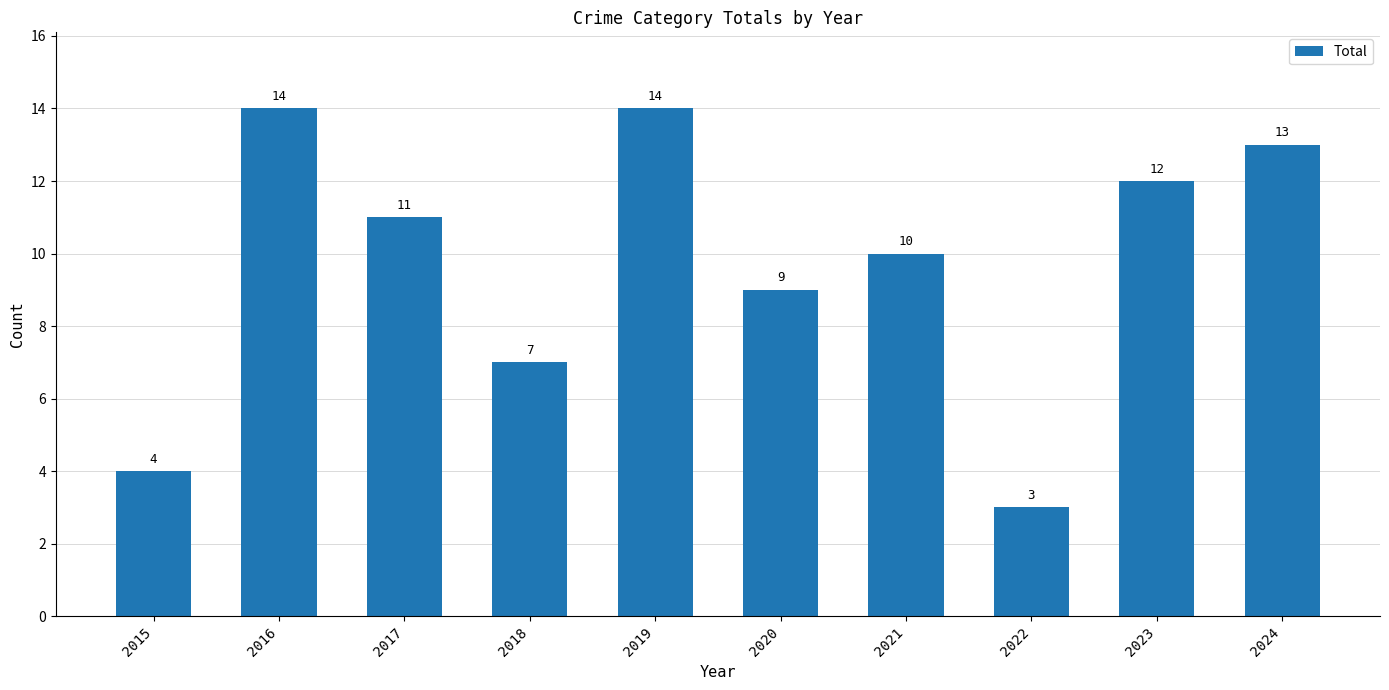

Is it true that the value at 2018 is 7?

True